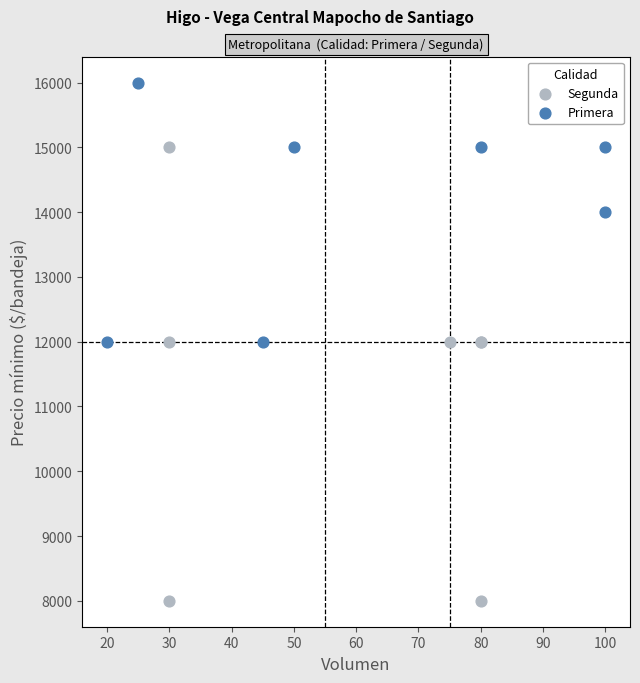

Which series contains the lowest Y value?

Segunda